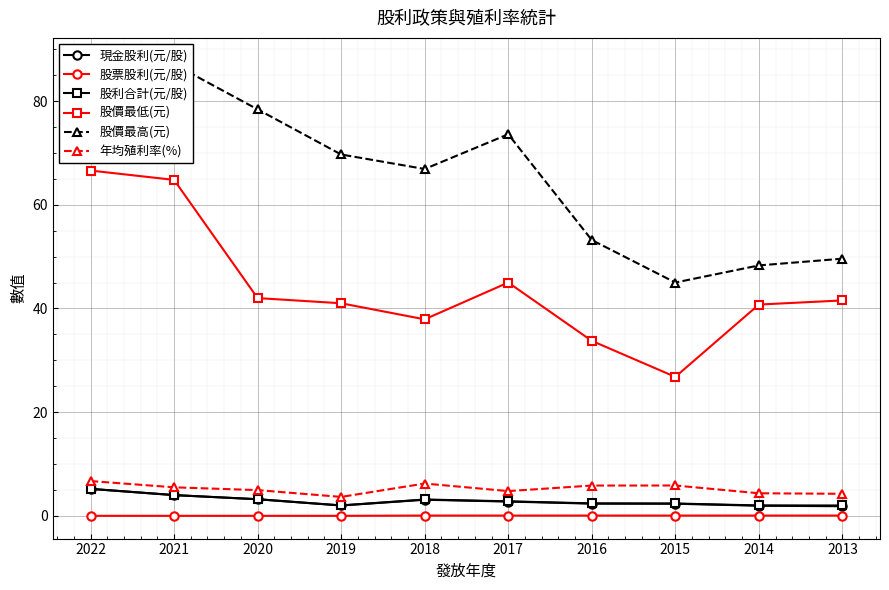

What is the approximate value of 年均殖利率(%) at 2021?

5.5